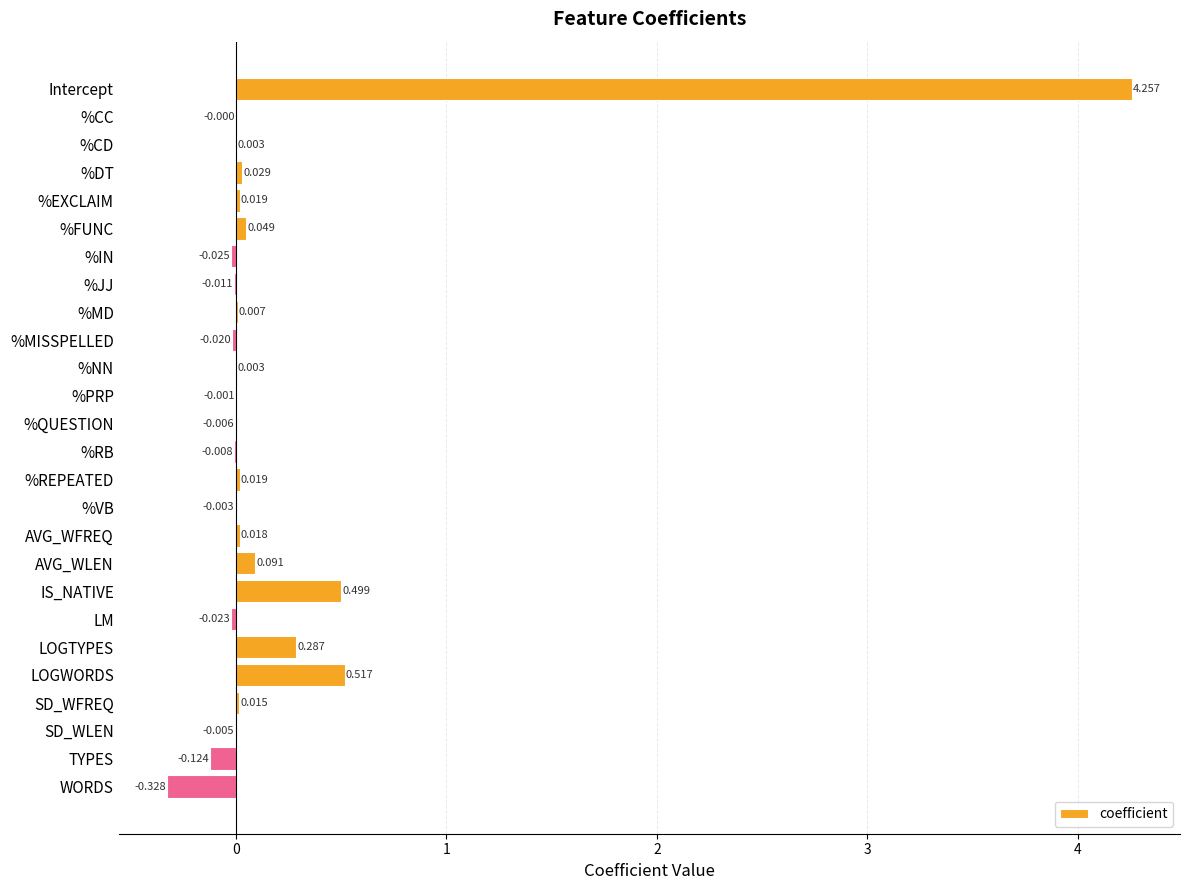

At which label is the value closest to 1?

LOGWORDS